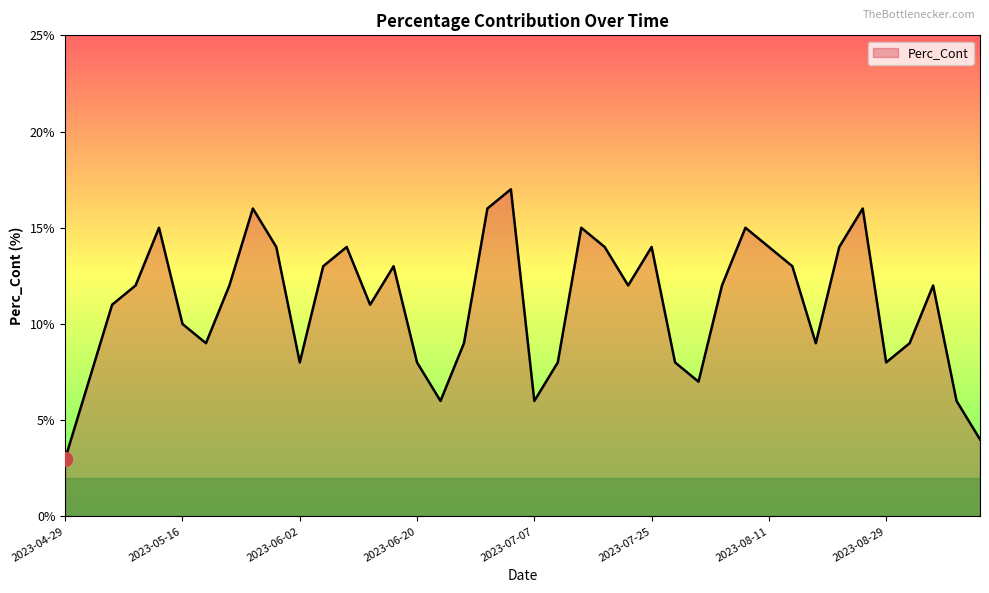

True or false: there are more than 1 points higher than both neighbors.

True